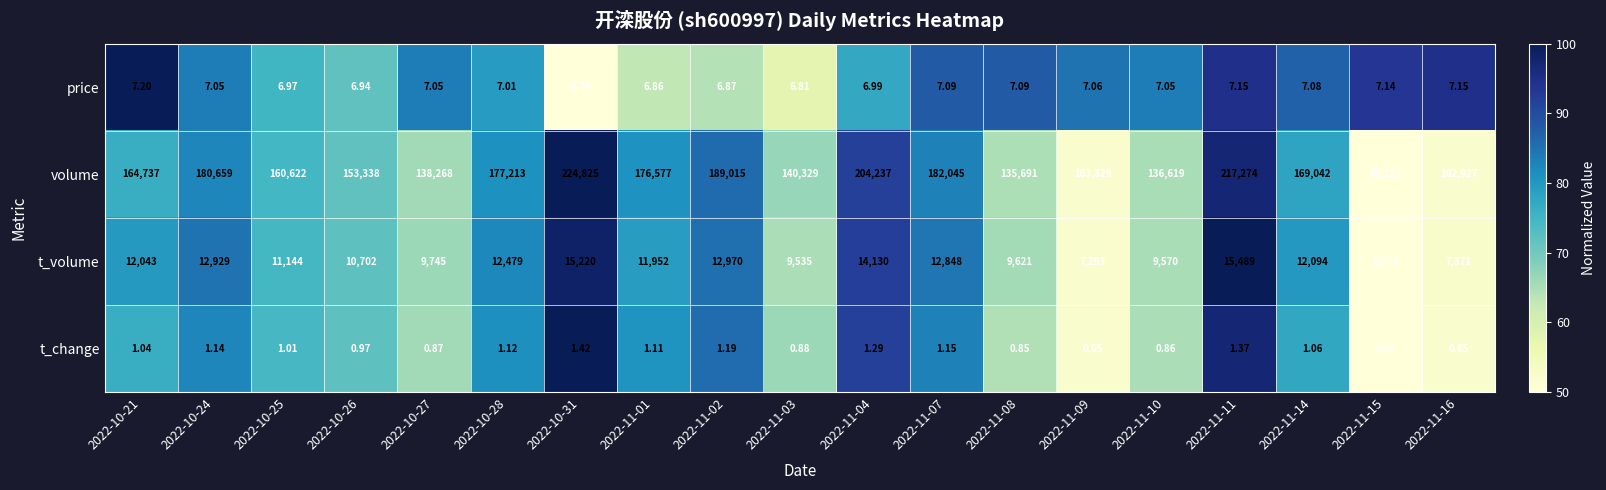

Is the value of price at 2022-11-01 greater than the value of volume at 2022-10-27?

No